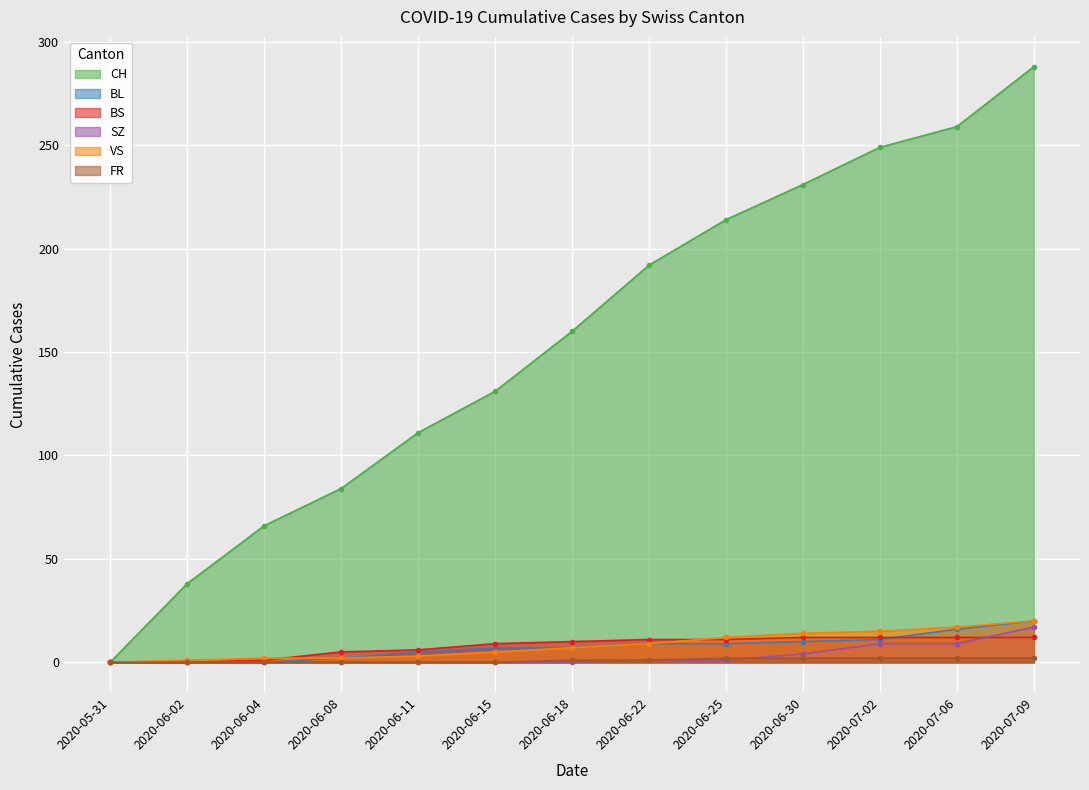

Where does the CH series first go above 160?

2020-06-22